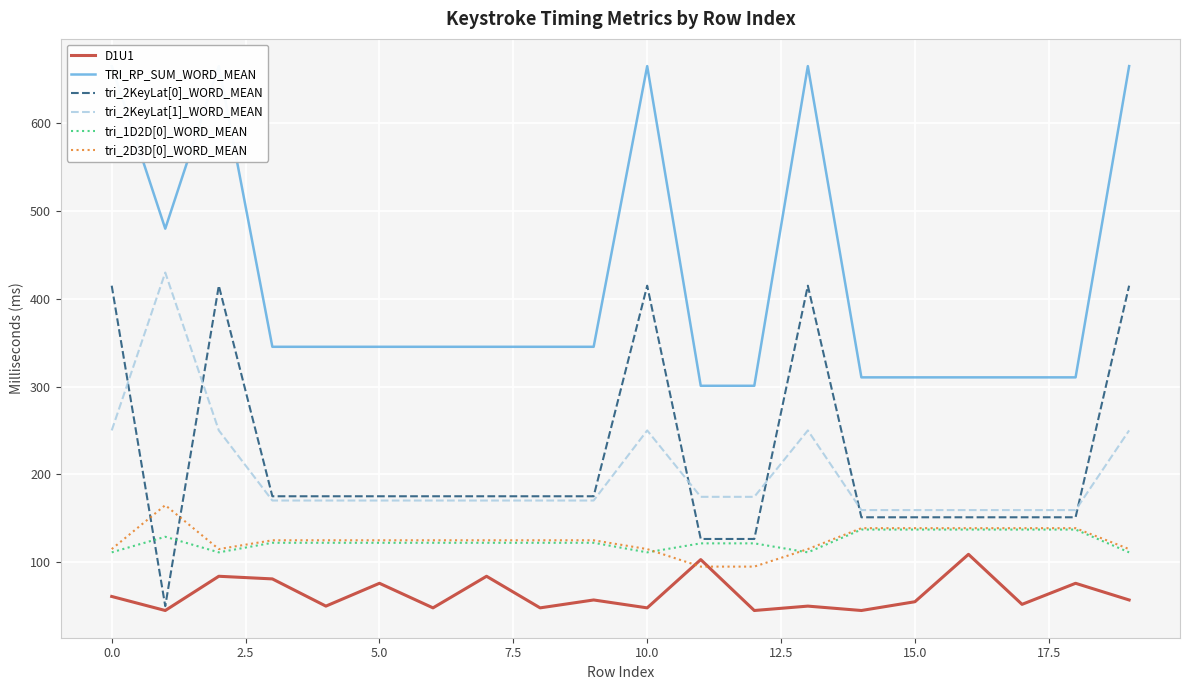

What is the lowest value of the TRI_RP_SUM_WORD_MEAN series?

301.0